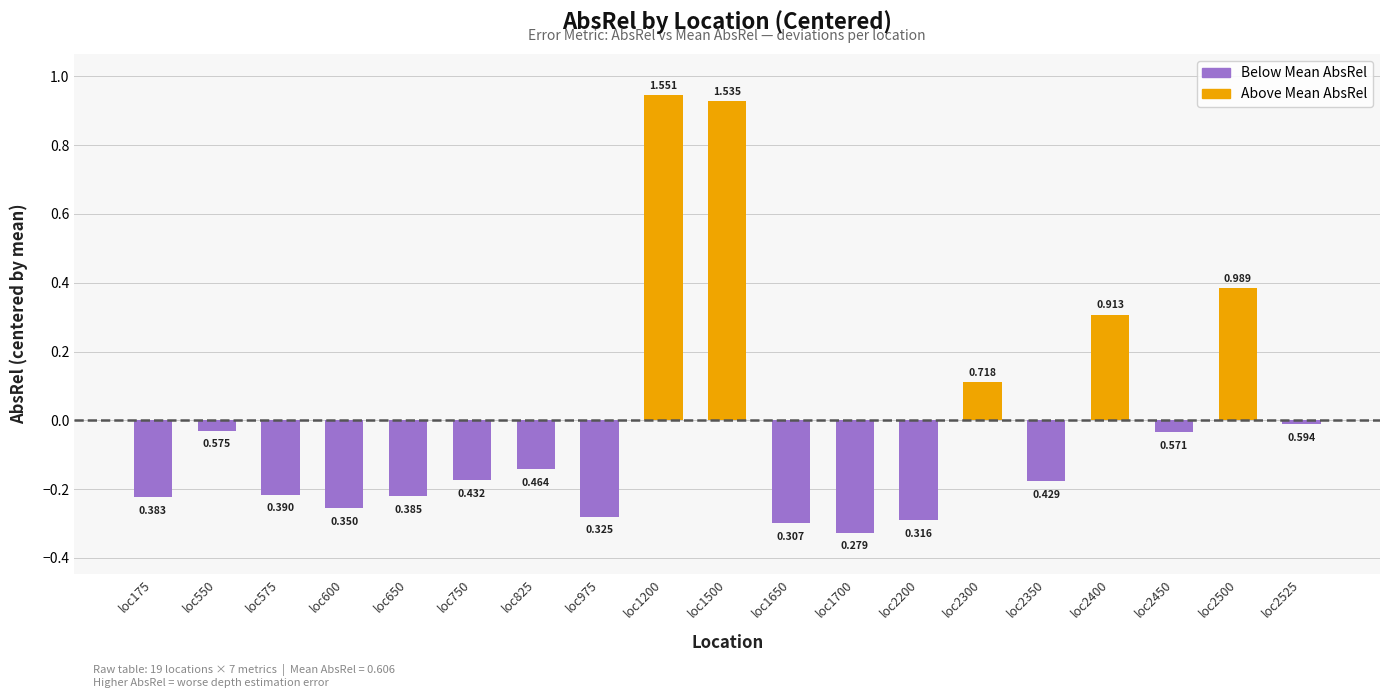

How many bars are there in total?

19